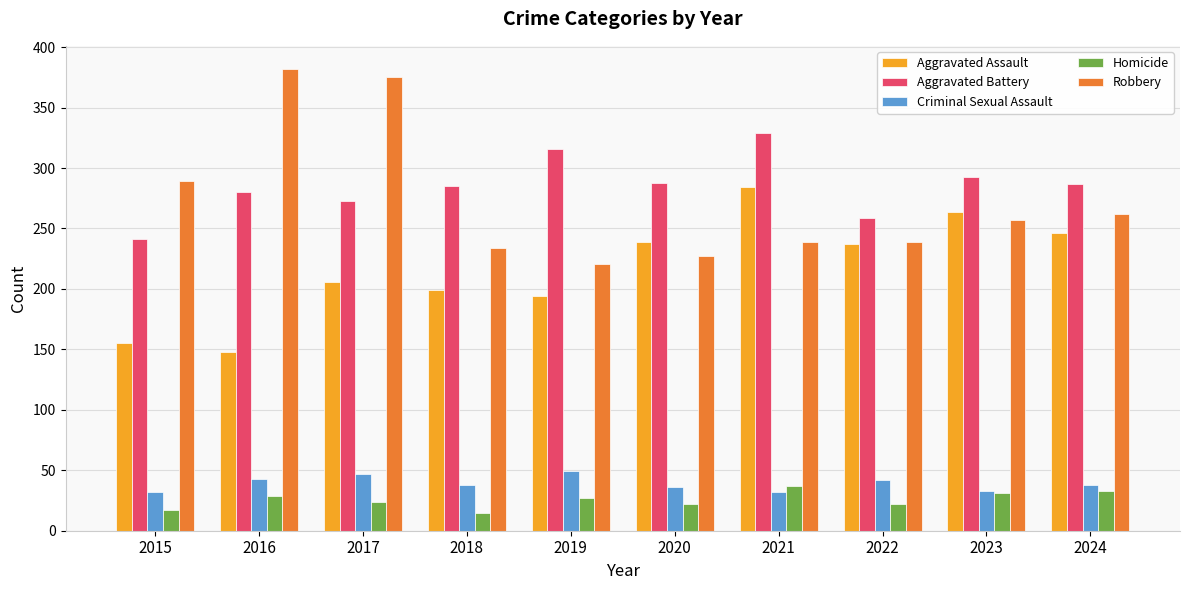

What is the average value of the Homicide series?

26